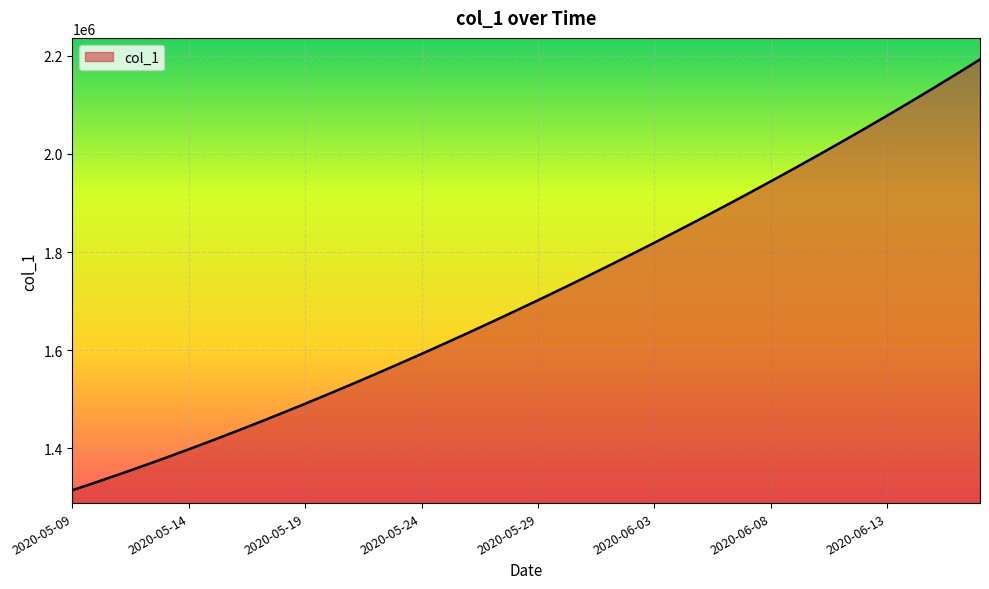

Does the chart have visible grid lines?

Yes